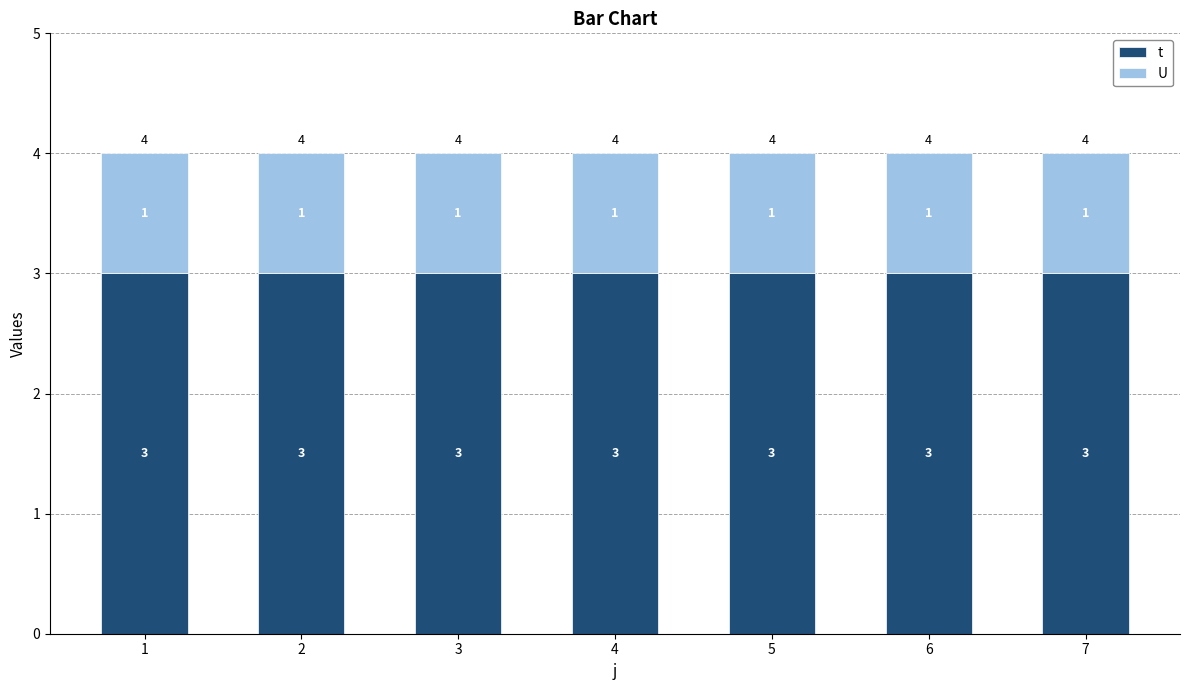

Does the chart contain stacked bars?

Yes